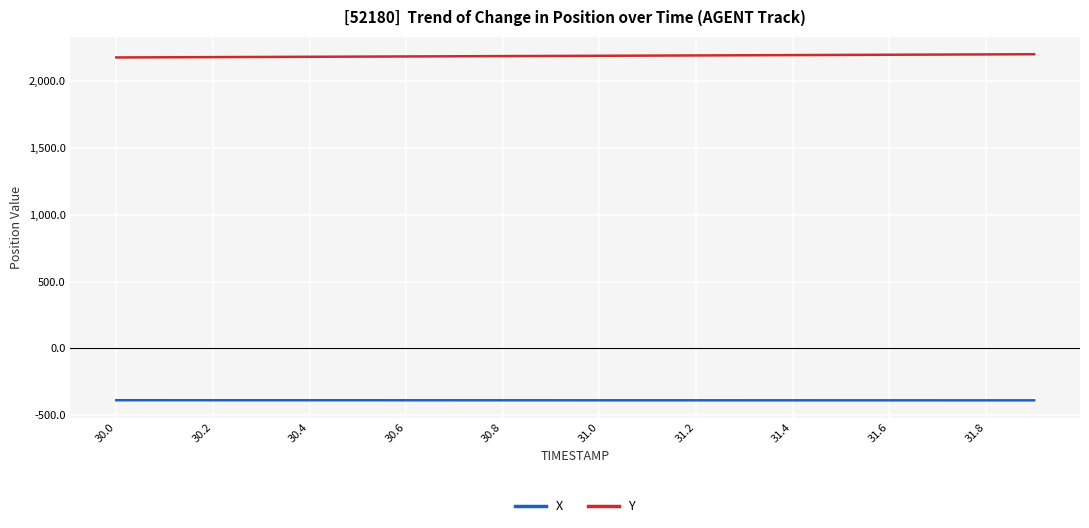

Which series has the largest total across all categories?

Y